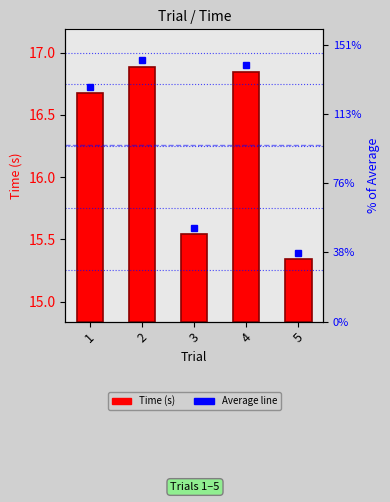

True or false: the data shows 0.3 at 5.

False